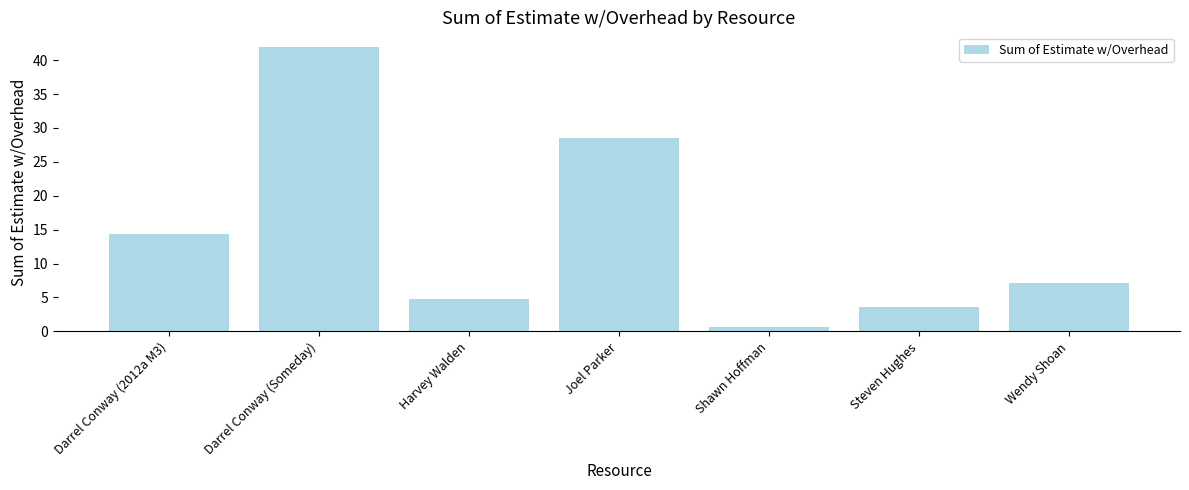

Does the chart contain any negative values?

No